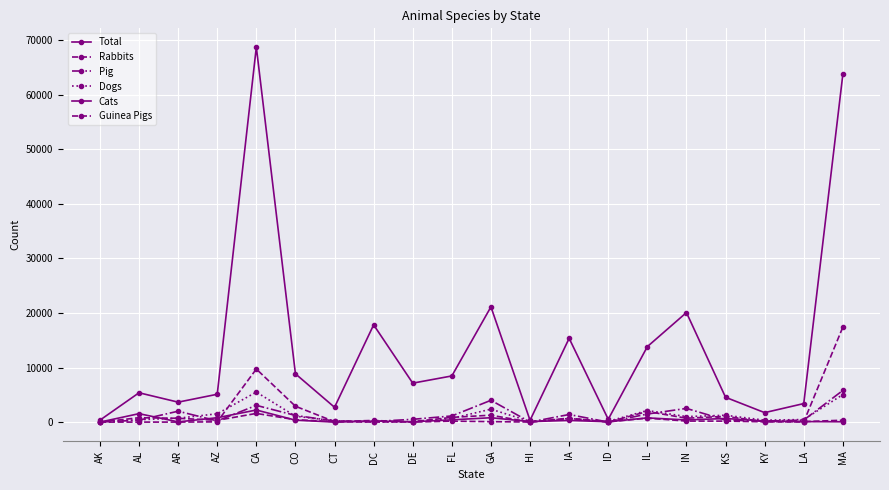

Reading left to right, transcribe all the data shown in this chart.

Total: 352	5378	3657	5103	68759	8852	2716	17830	7141	8461	21131	330	15358	510	13836	20084	4549	1734	3396	63766
Rabbits: 0	802	703	329	1590	435	89	305	6	173	82	12	609	43	726	190	178	55	85	347
Pig: 0	360	1997	218	3067	1218	202	115	508	1128	3997	11	1393	3	1480	2509	381	186	366	5810
Dogs: 0	444	711	1526	5504	1082	240	15	69	675	2369	122	652	142	2124	1008	1256	351	469	5046
Cats: 0	1547	41	801	2216	357	0	180	57	414	801	88	306	66	770	398	657	206	95	59
Guinea Pigs: 0	1	3	46	9729	2907	78	13	67	869	1265	0	730	5	1945	713	1055	67	39	17421